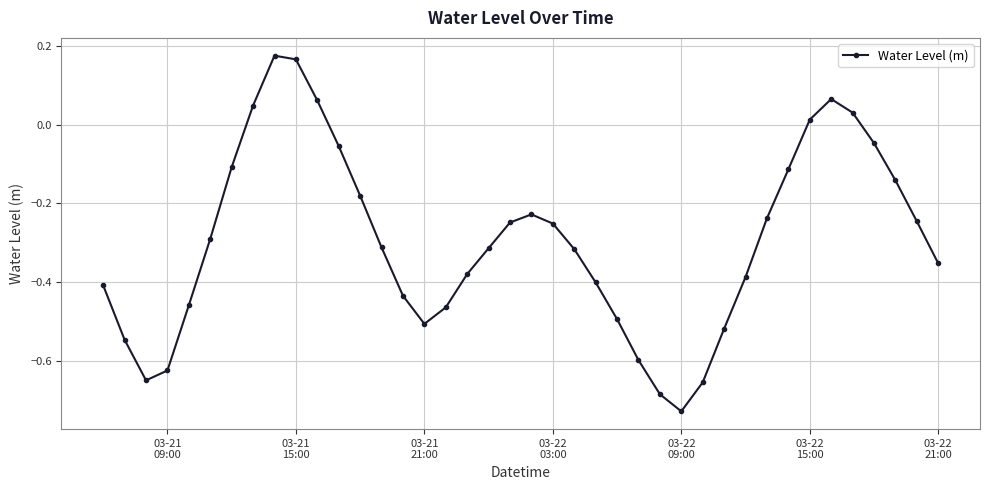

How many points are lower than both their immediate neighbors (excluding endpoints)?

3